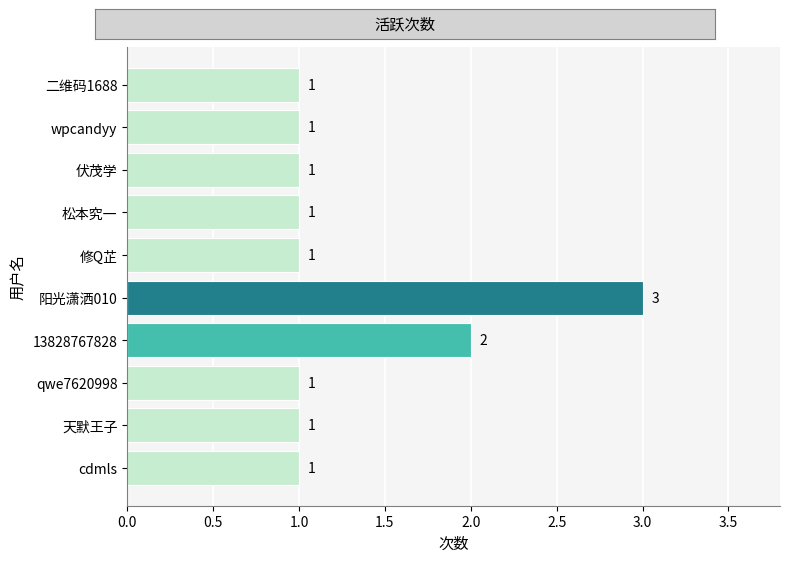

What is the greatest value displayed?

3